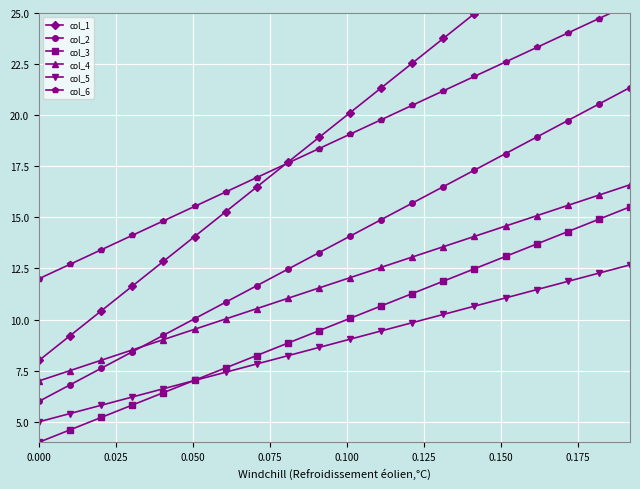

What is the maximum value for col_4?

16.6